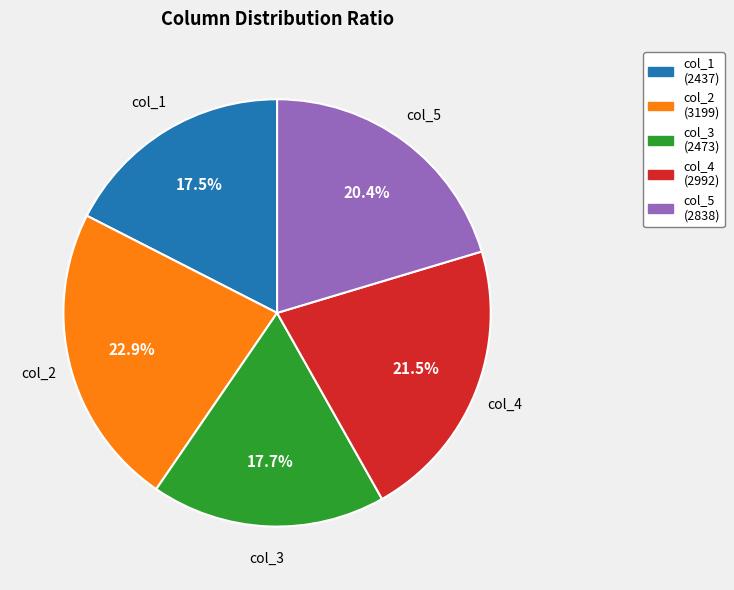

Is the sum of col_1 and col_2 greater than half?

No